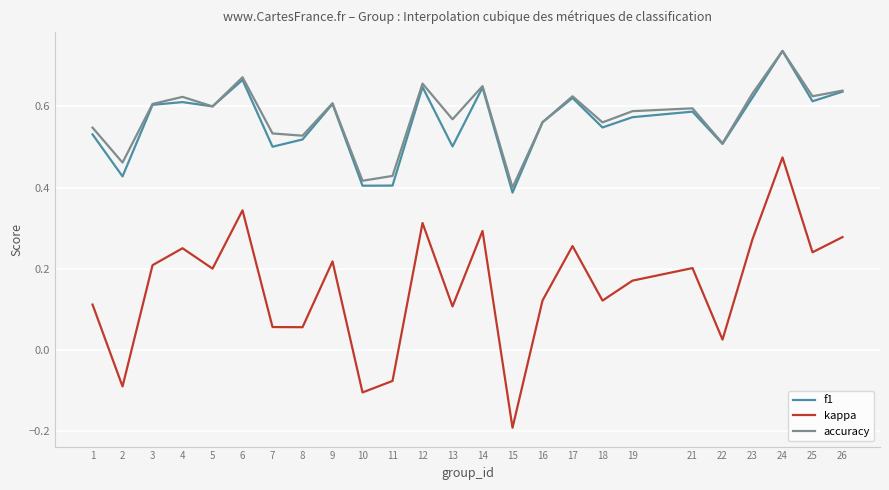

At which label is f1 closest to 0?

15